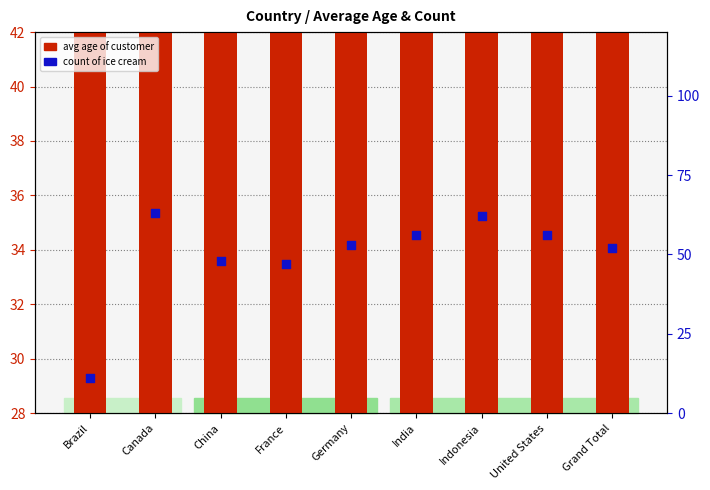

Is the value of Count of Ice Cream at Canada greater than the value of Average Age of Customer at Grand Total?

Yes